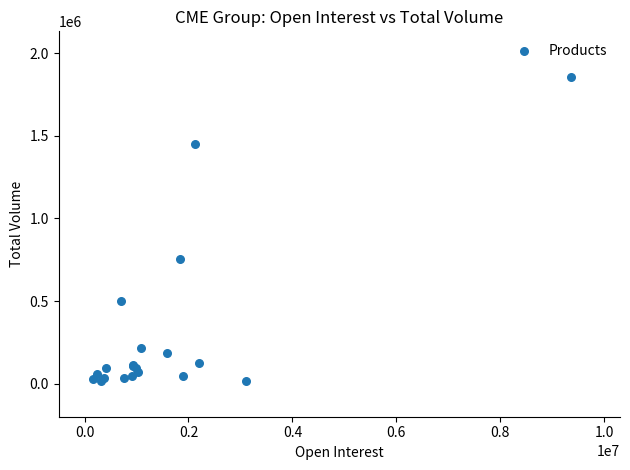

What Y value in the scatter plot is closest to 935368?

755440